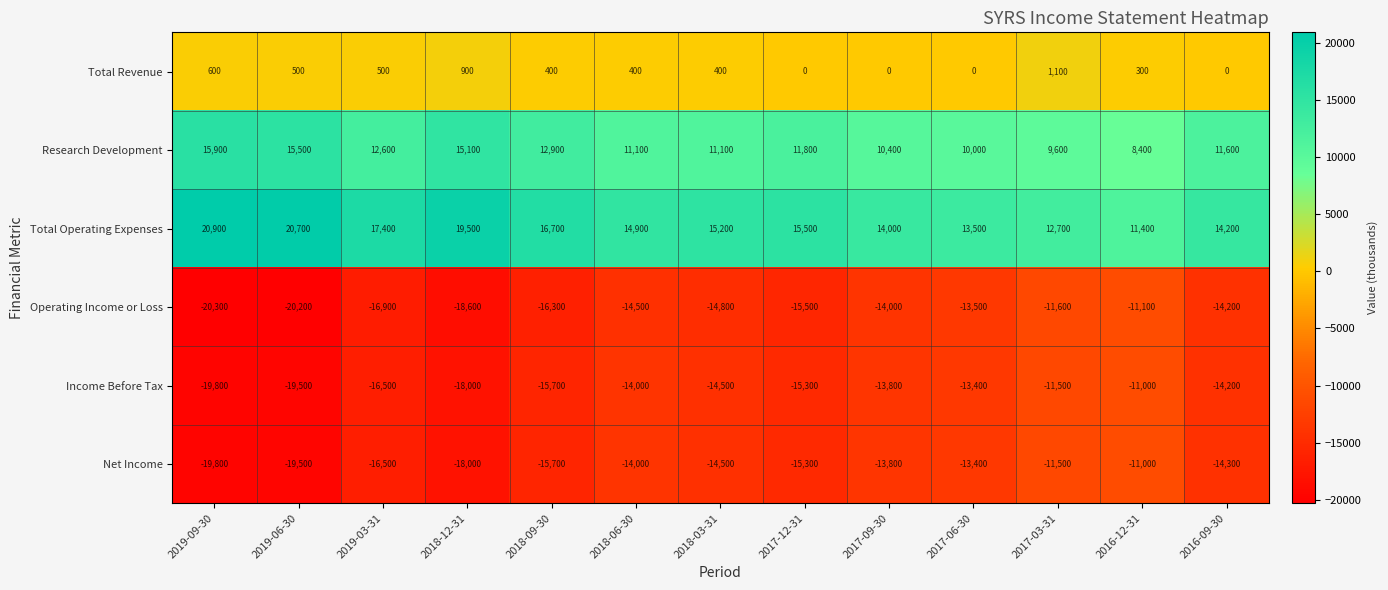

Which series has the largest range (max minus min)?

Total Operating Expenses